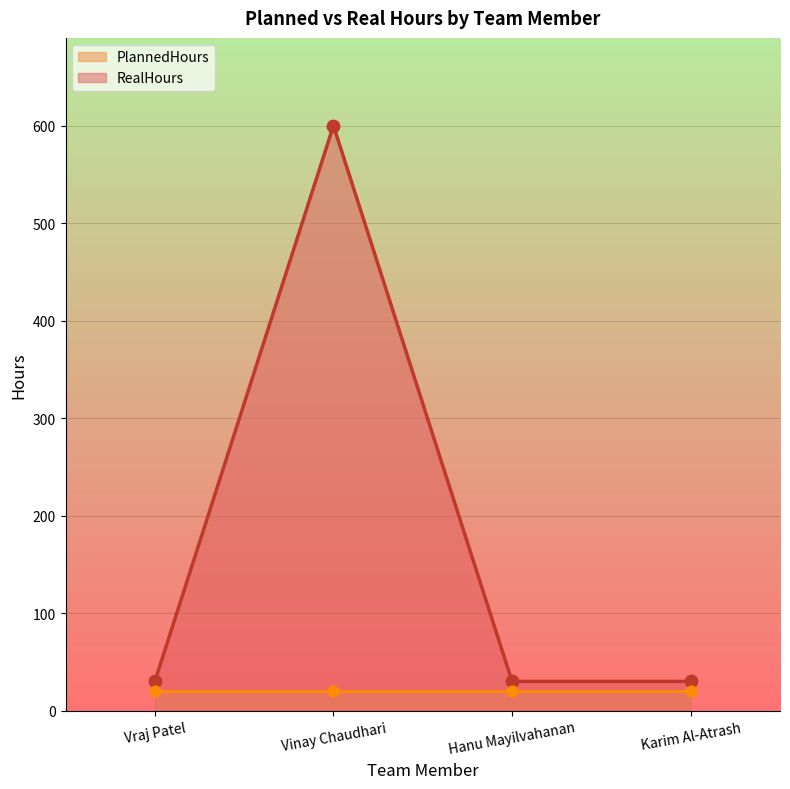

What is the change in value from Vinay Chaudhari to Karim Al-Atrash?

-570